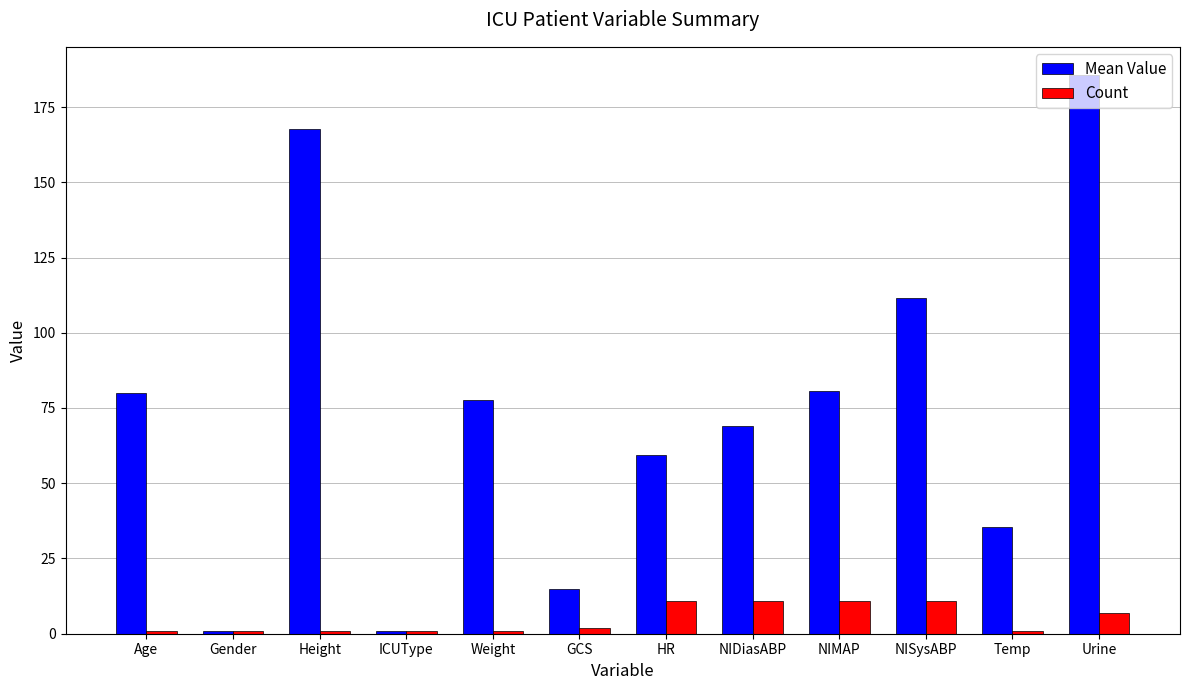

List the series in order of their peak value, highest first.

Mean Value, Count